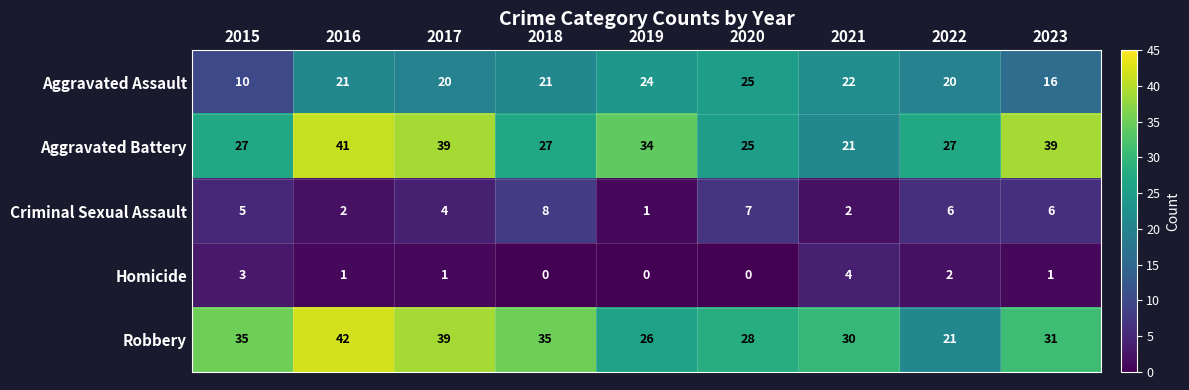

How many values in the Aggravated Assault series are below 21?

4